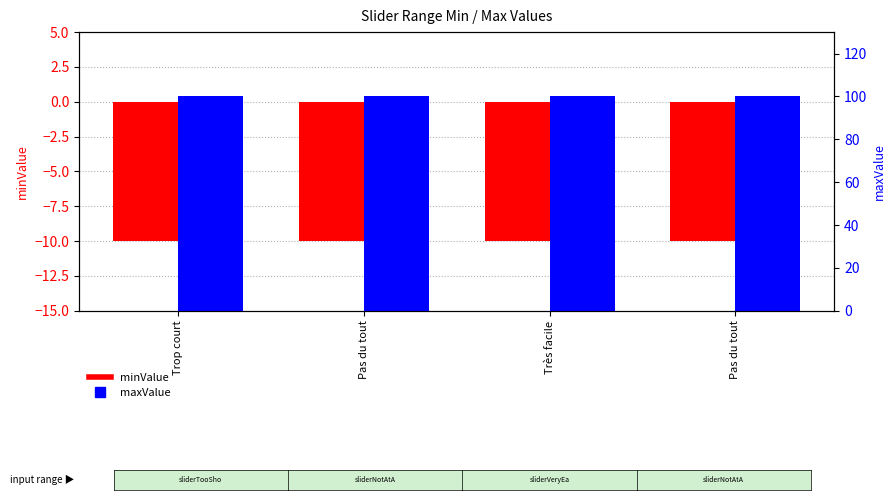

What is the approximate value of minValue at Trop court?

-10